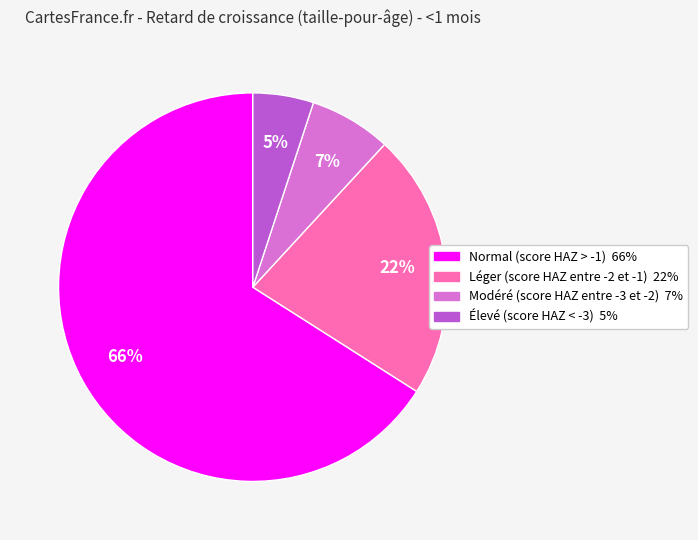

Between Élevé (score HAZ < -3) and Modéré (score HAZ entre -3 et -2), which is larger?

Modéré (score HAZ entre -3 et -2)